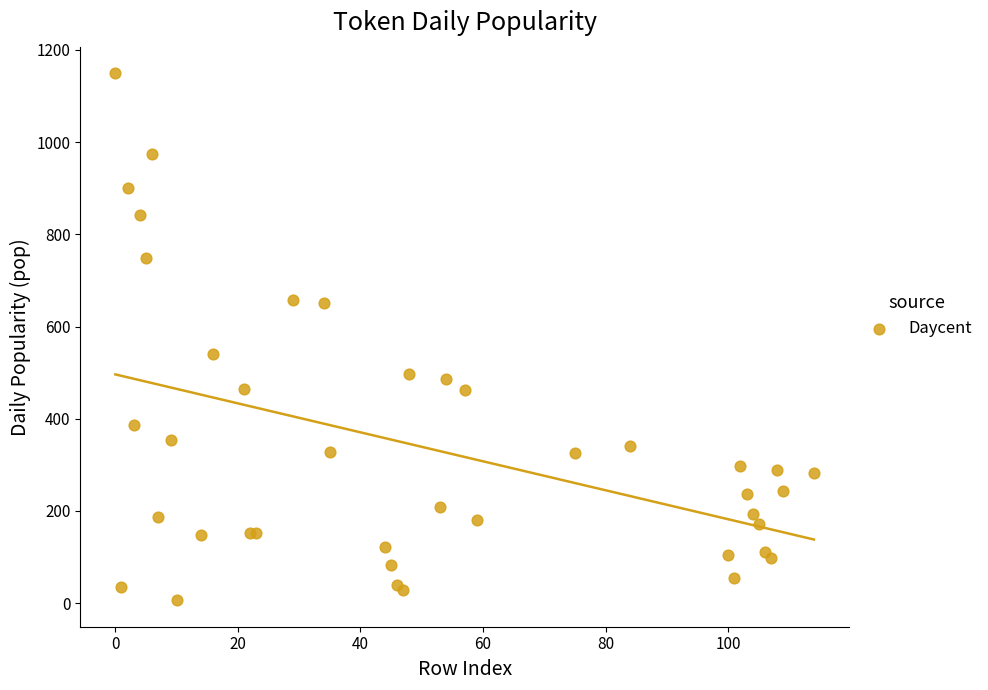

What Y value in the scatter plot is closest to 577?

540.6